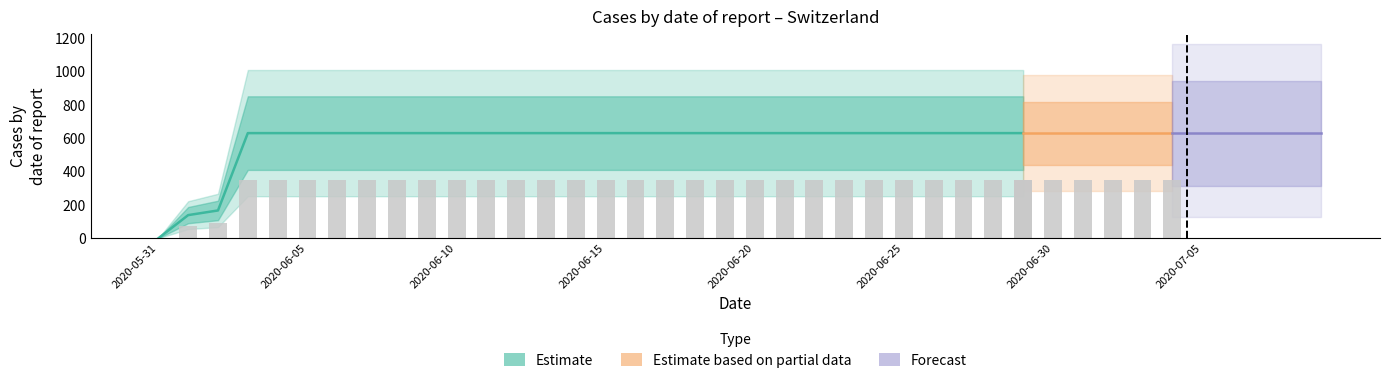

The chart shows a value of 979 at 2020-07-02. True or false?

False